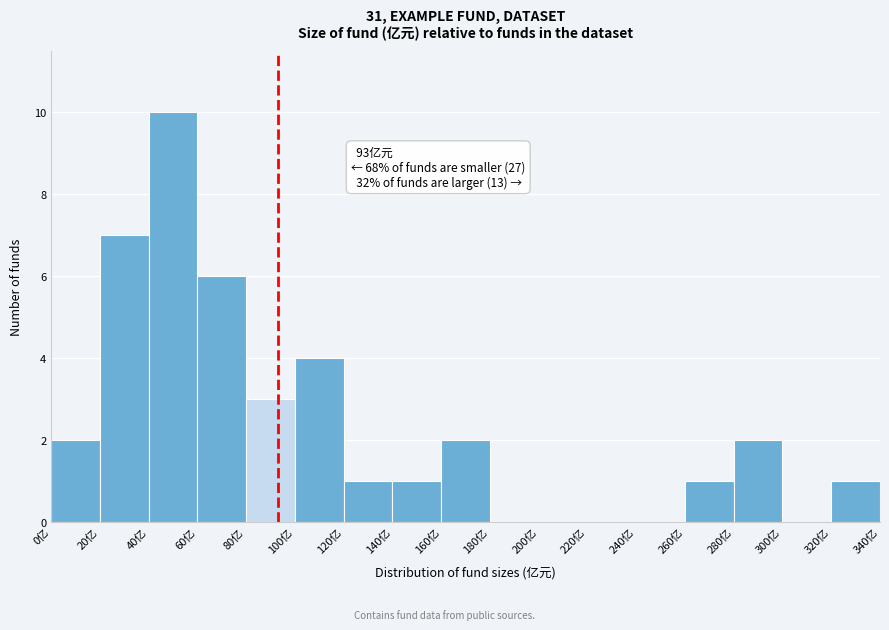

Over which range of the x-axis is the bar tallest?

40 to 60